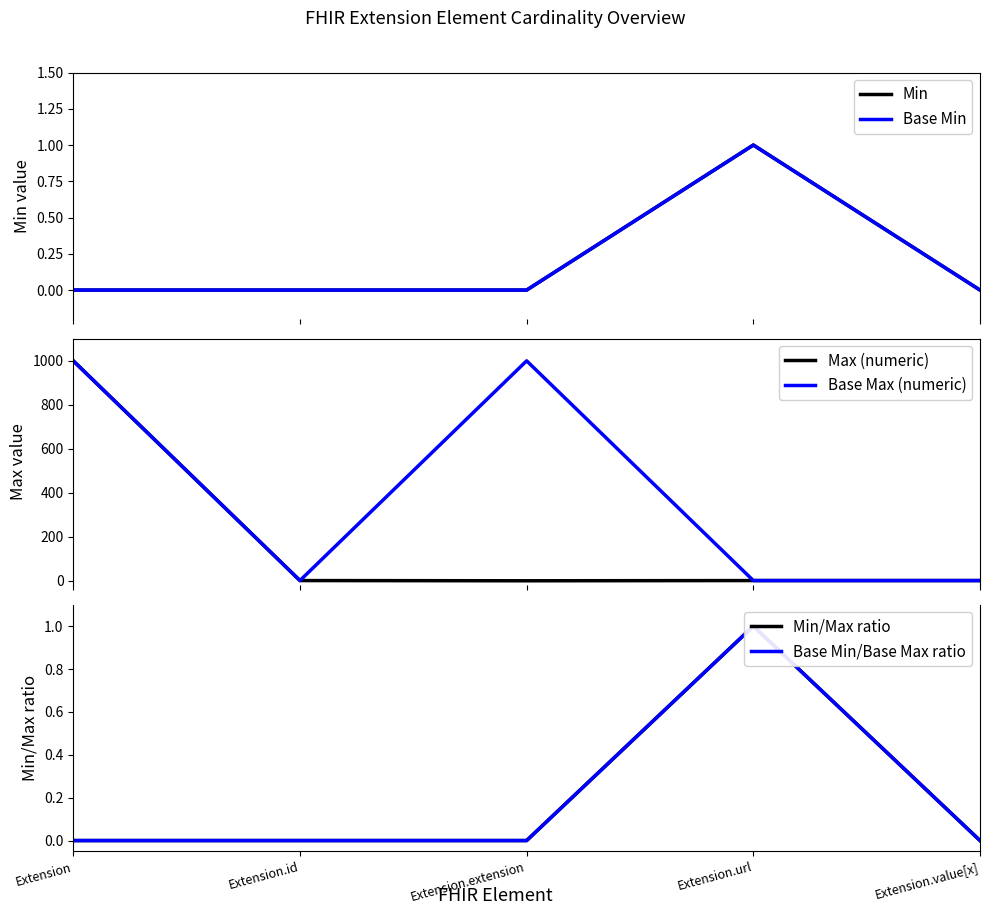

How many data points does each series have?

5